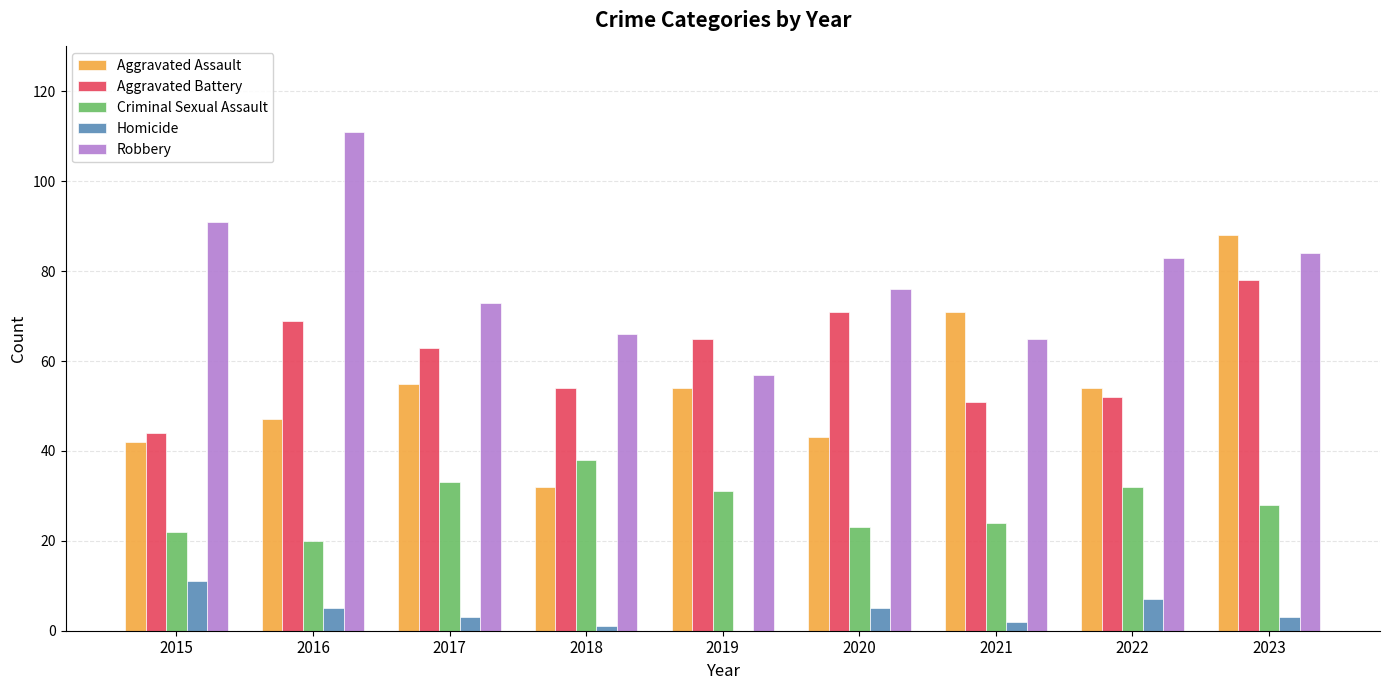

Reading left to right, transcribe all the data shown in this chart.

Aggravated Assault: 42	47	55	32	54	43	71	54	88
Aggravated Battery: 44	69	63	54	65	71	51	52	78
Criminal Sexual Assault: 22	20	33	38	31	23	24	32	28
Homicide: 11	5	3	1	0	5	2	7	3
Robbery: 91	111	73	66	57	76	65	83	84